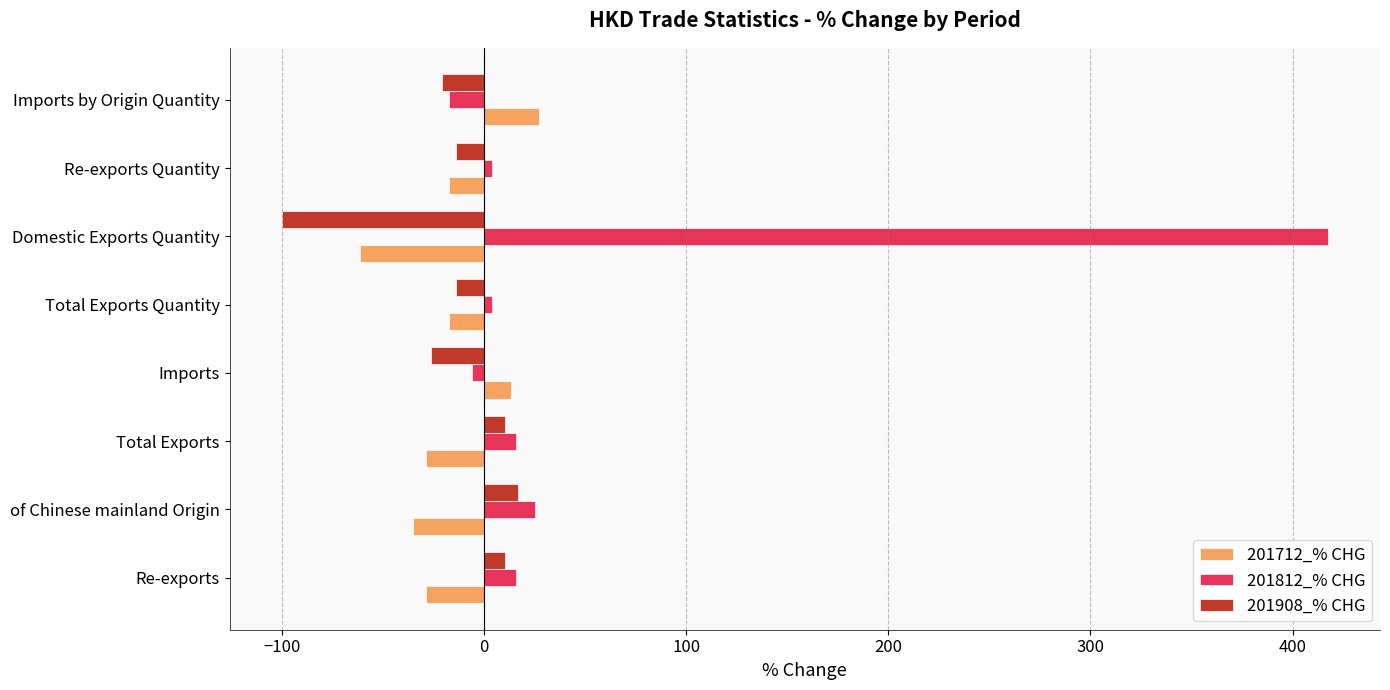

The 201908_% CHG series shows 16.7 at of Chinese mainland Origin. True or false?

True